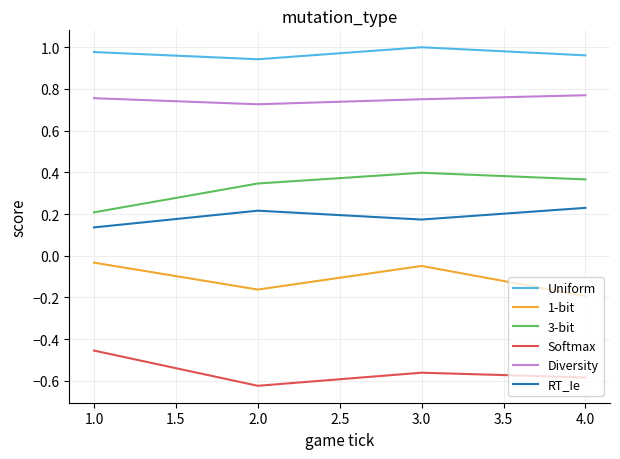

The value of 1-bit at 2.0 is -0.1. True or false?

False